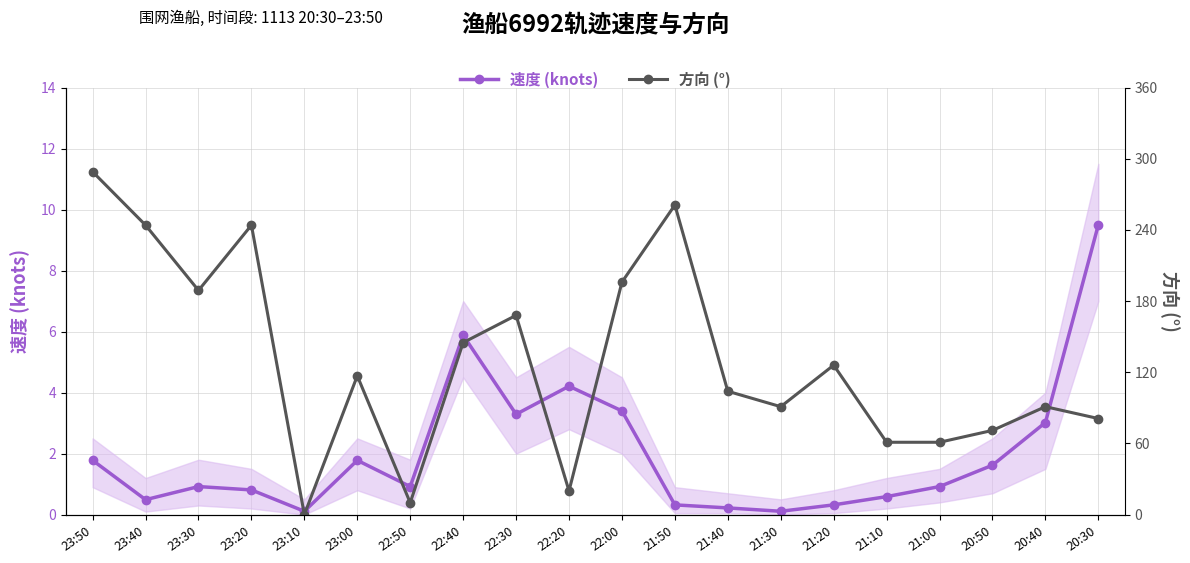

What is the label of the 9th point from the right?

21:50